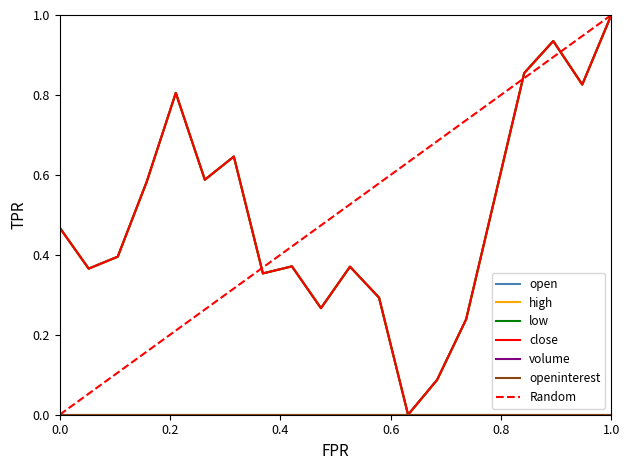

What is the value of the close point at the 8th from the left?

0.4